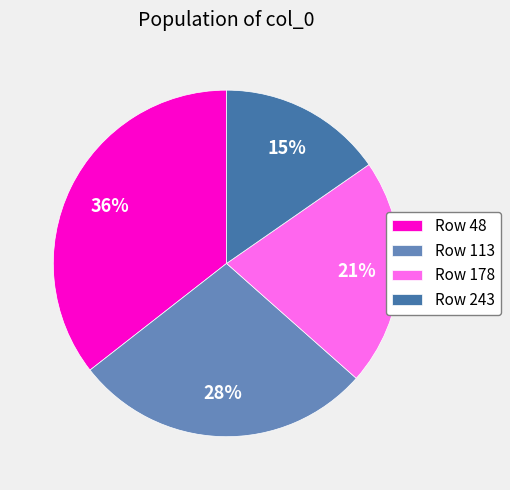

What is the largest slice in the pie chart?

Row 48